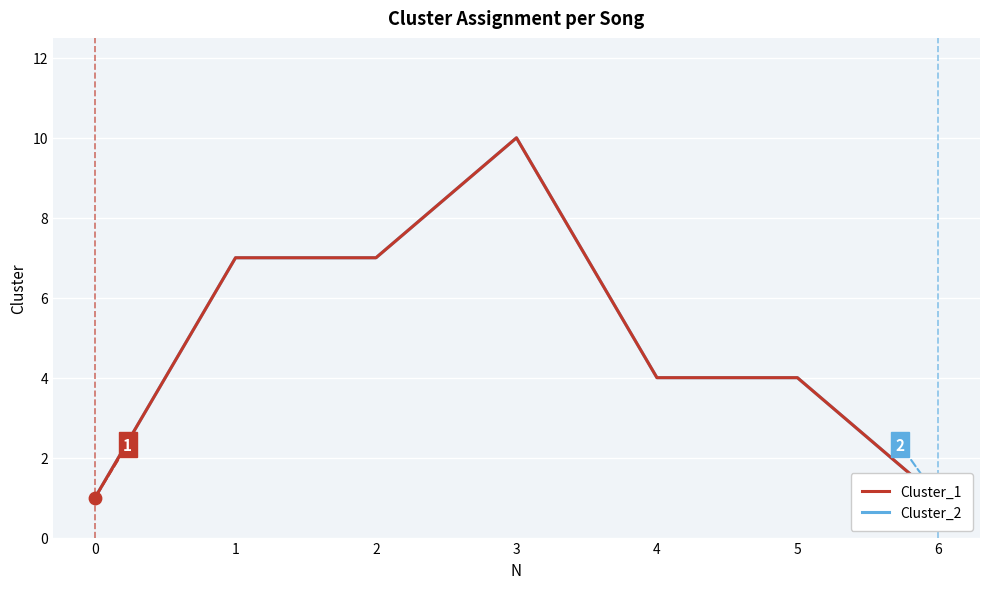

Which series contains the lowest Y value?

Cluster_1